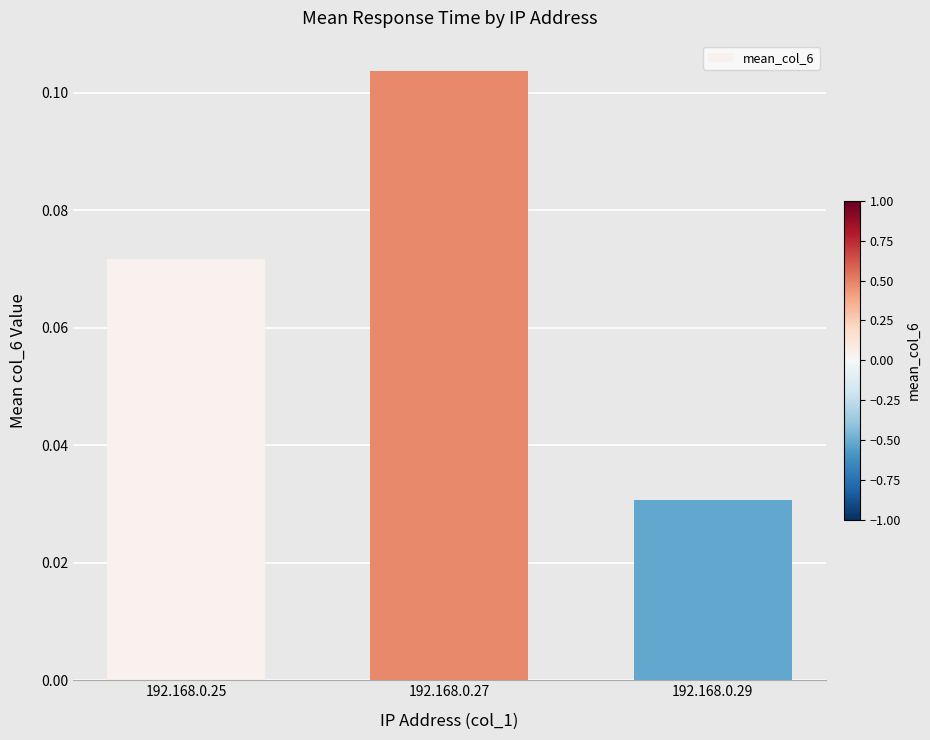

True or false: the data shows 0.1 at 192.168.0.29.

False